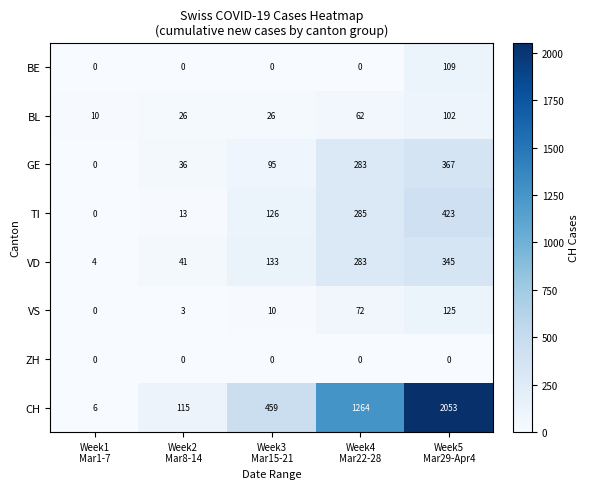

What is the greatest value displayed?

2053